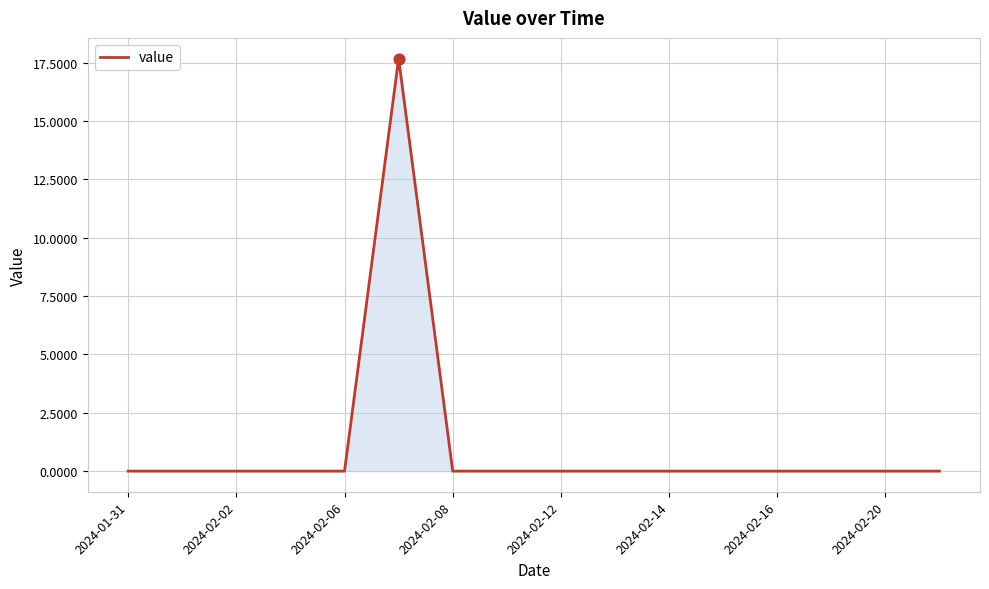

What is the maximum value shown in the chart?

17.7